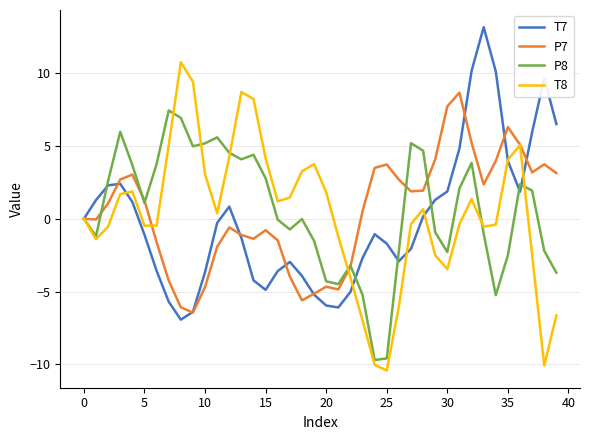

What is the minimum value for P8?

-9.7